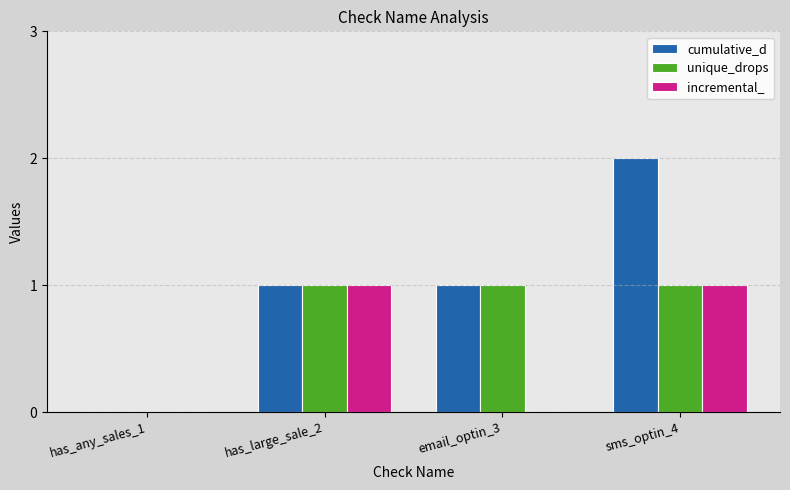

How many groups of bars are there?

4